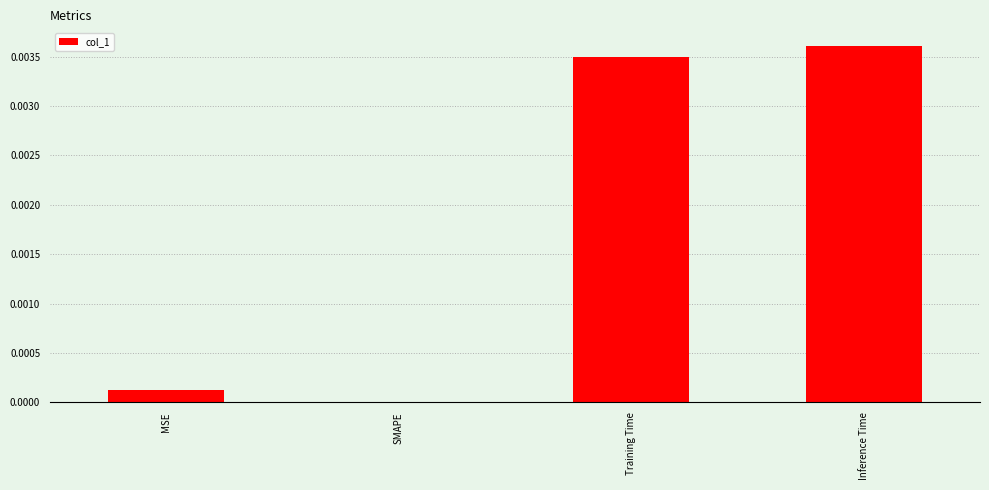

Between SMAPE and Inference Time, which is larger?

Inference Time